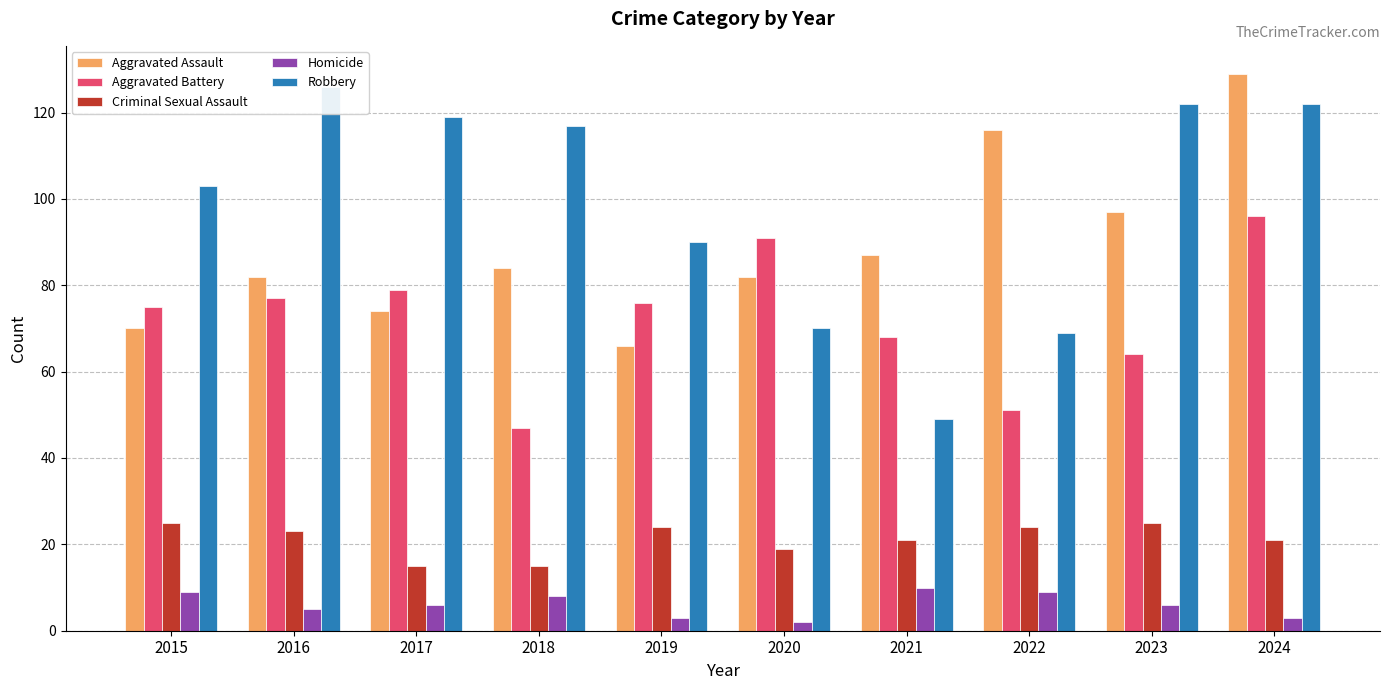

What are all the series names shown in the legend?

Aggravated Assault, Aggravated Battery, Criminal Sexual Assault, Homicide, Robbery